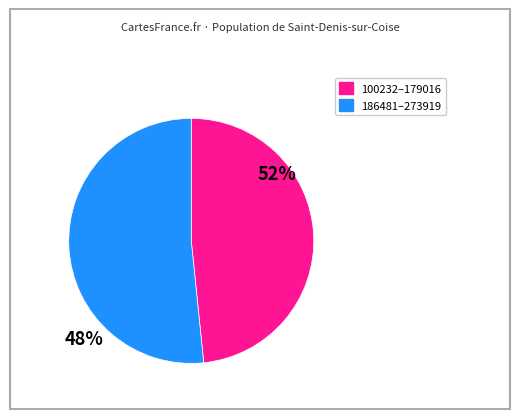

How many segments does this pie chart have?

2